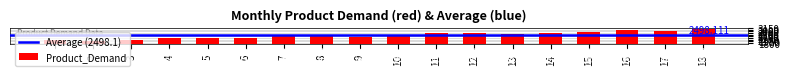

The value at 9 is 3850. True or false?

False